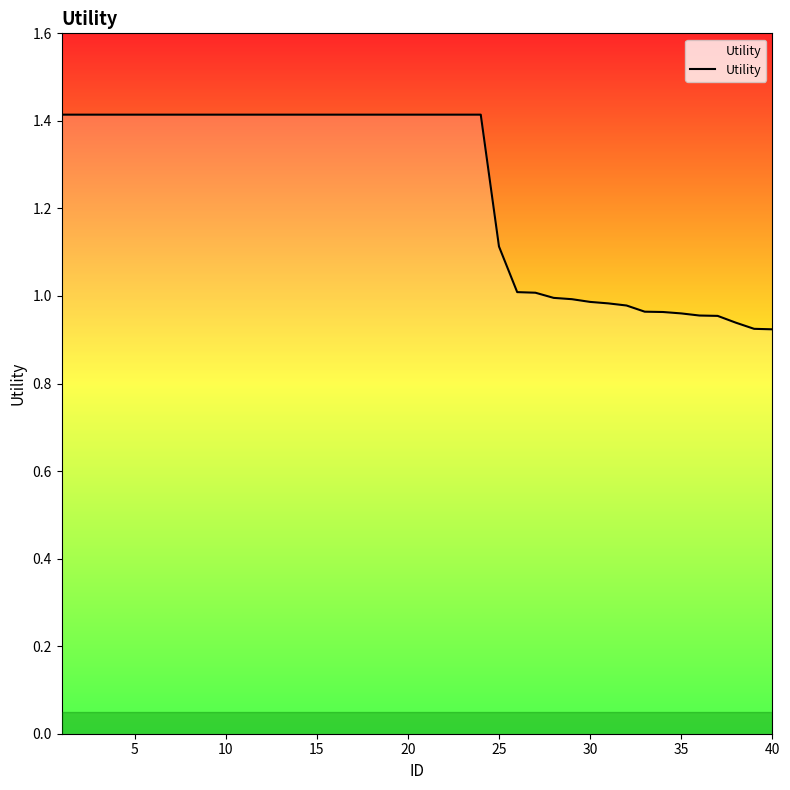

What is the difference between the maximum and minimum values?

0.5